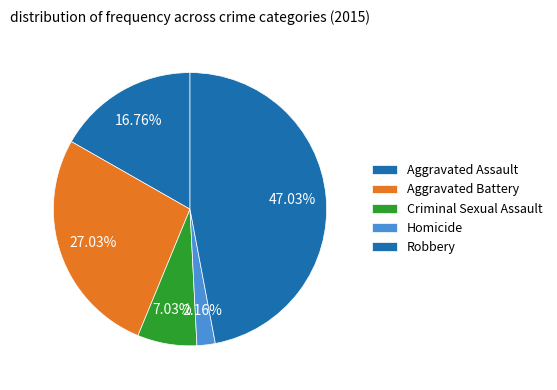

To the nearest percent, what is the combined percentage of Robbery and Criminal Sexual Assault?

54%